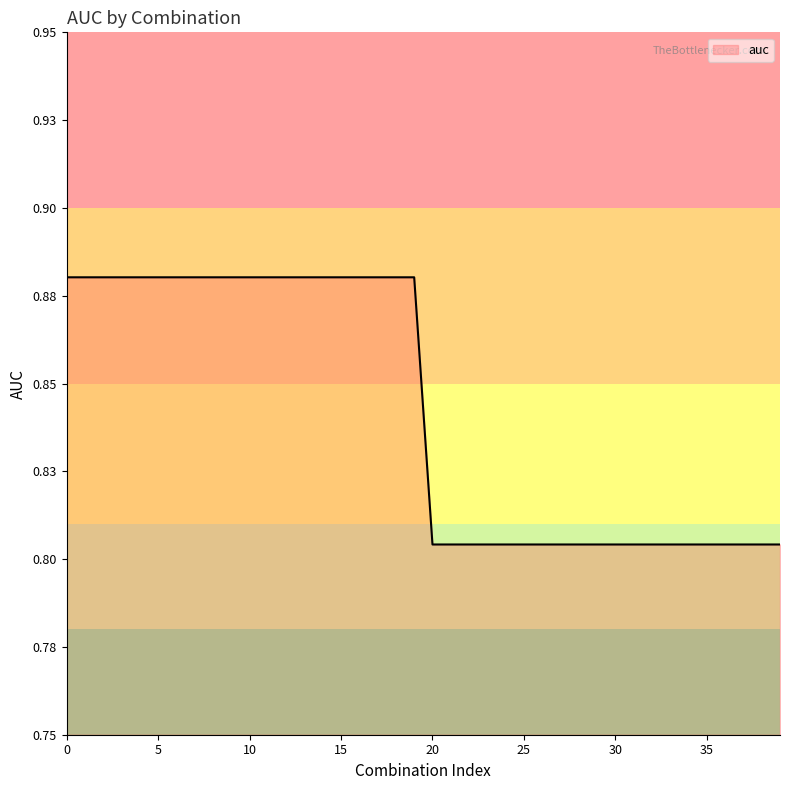

Does the chart have visible grid lines?

No